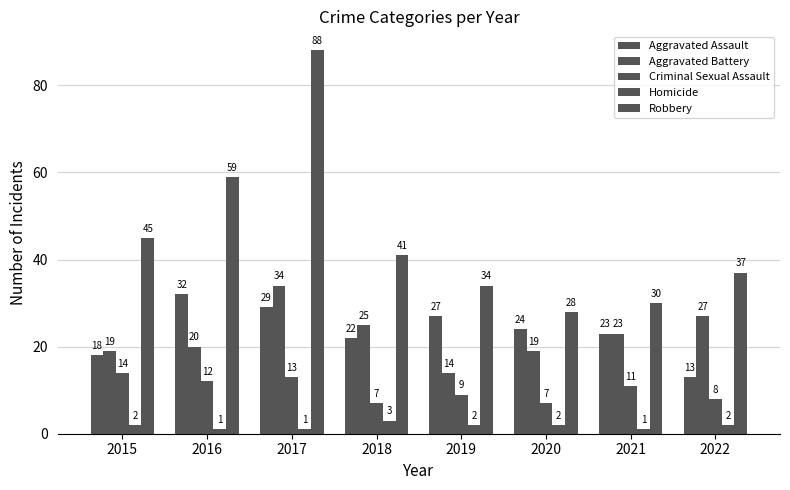

What is the smallest value displayed?

1